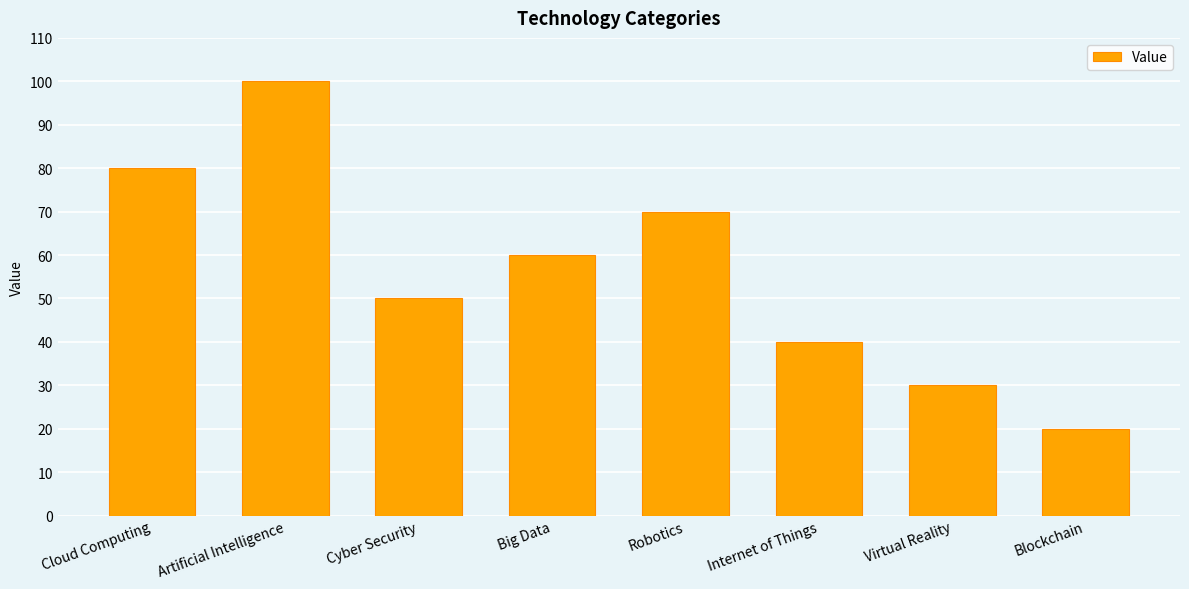

What is the label of the 3rd bar from the right?

Internet of Things